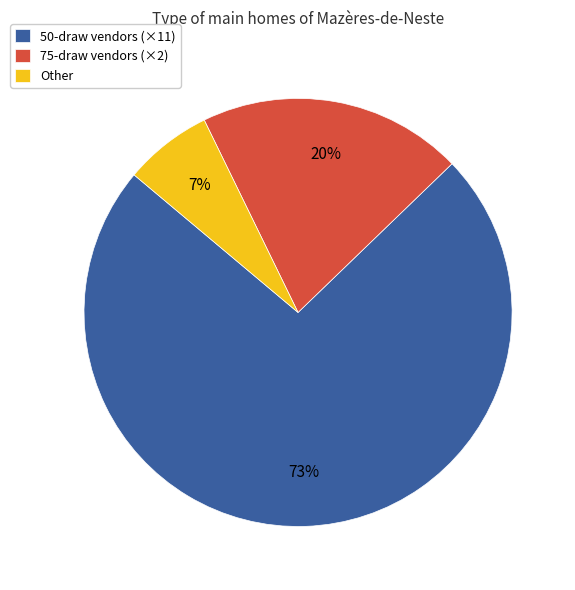

What is the smallest slice in the pie chart?

Other